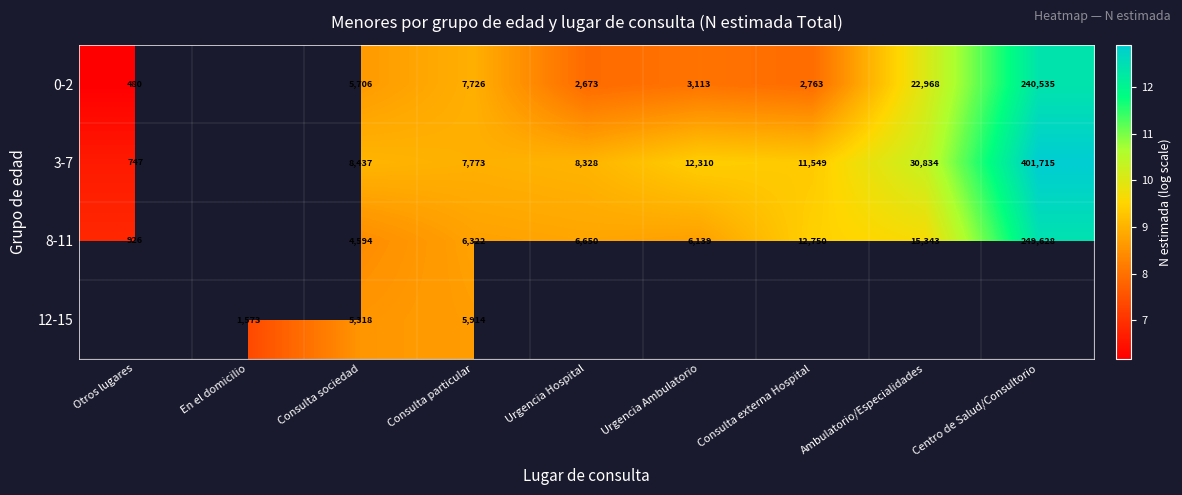

Is the value of 8-11 at Urgencia Ambulatorio greater than the value of 3-7 at Centro de Salud/Consultorio?

No